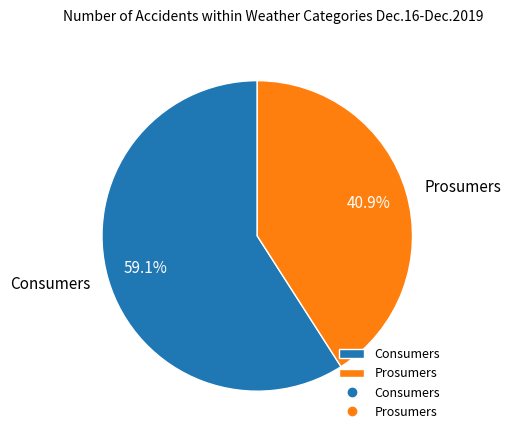

Does Consumers represent more than half of the total?

Yes